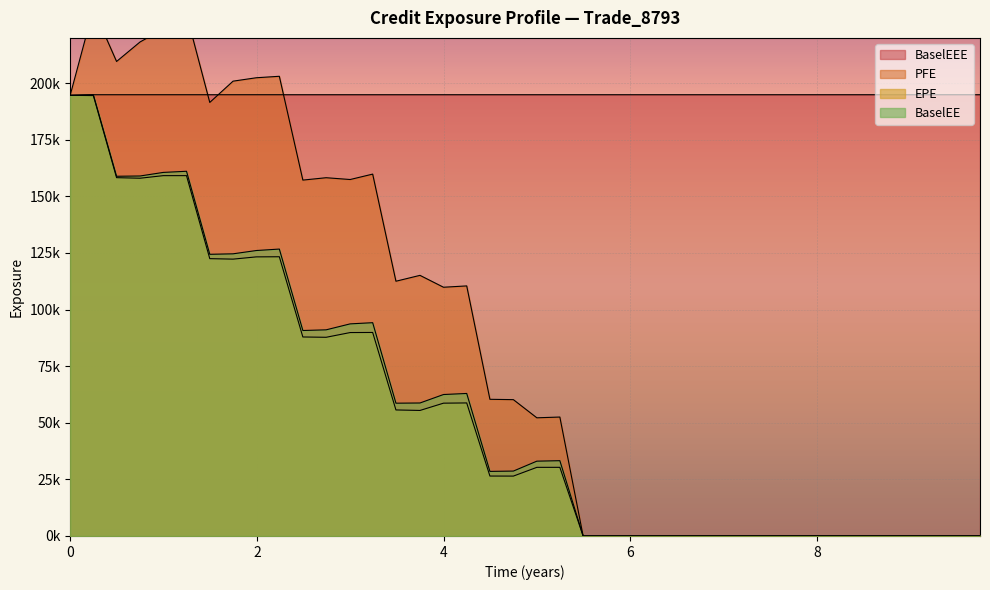

Reading left to right, what are all the values shown in this chart?

EPE: 194638.0	194517.0	158264.0	158013.0	159151.0	159157.0	122493.0	122277.0	123274.0	123328.0	87893.1	87758.2	89844.9	89888.6	55664.6	55444.6	58659.5	58760.8	26469.8	26447.6	30309.0	30315.3	0.0	0.0	0.0	0.0	0.0	0.0	0.0	0.0	0.0	0.0	0.0	0.0	0.0	0.0	0.0	0.0	0.0	0.0
PFE: 194638.0	232792.0	209582.0	218192.0	223897.0	230426.0	191490.0	200888.0	202393.0	203040.0	157190.0	158237.0	157443.0	159833.0	112519.0	115112.0	109864.0	110450.0	60363.1	60213.8	52193.9	52529.2	0.0	0.0	0.0	0.0	0.0	0.0	0.0	0.0	0.0	0.0	0.0	0.0	0.0	0.0	0.0	0.0	0.0	0.0
BaselEE: 194638.0	194896.0	158881.0	159000.0	160579.0	161086.0	124410.0	124624.0	126080.0	126724.0	90754.0	91052.0	93681.8	94205.8	58648.3	58737.4	62477.4	62948.2	28521.4	28665.5	33044.4	33254.7	0.0	0.0	0.0	0.0	0.0	0.0	0.0	0.0	0.0	0.0	0.0	0.0	0.0	0.0	0.0	0.0	0.0	0.0
BaselEEE: 194638.0	194896.0	194896.0	194896.0	194896.0	194896.0	194896.0	194896.0	194896.0	194896.0	194896.0	194896.0	194896.0	194896.0	194896.0	194896.0	194896.0	194896.0	194896.0	194896.0	194896.0	194896.0	194896.0	194896.0	194896.0	194896.0	194896.0	194896.0	194896.0	194896.0	194896.0	194896.0	194896.0	194896.0	194896.0	194896.0	194896.0	194896.0	194896.0	194896.0